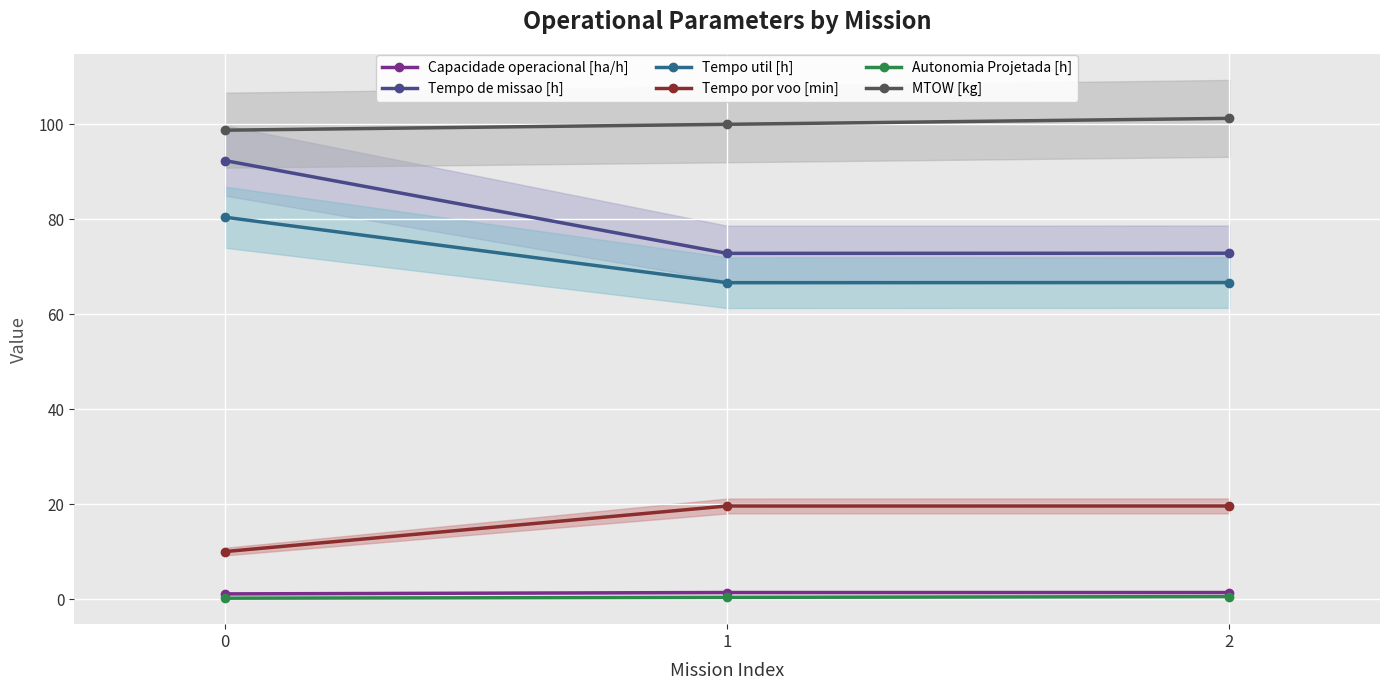

Reading right to left, extract all data points from this chart.

Capacidade operacional [ha/h]: 1.4	1.4	1.1
Tempo de missao [h]: 72.8	72.8	92.3
Tempo util [h]: 66.6	66.6	80.4
Tempo por voo [min]: 19.6	19.6	10.0
Autonomia Projetada [h]: 0.5	0.3	0.2
MTOW [kg]: 101.2	100.0	98.7